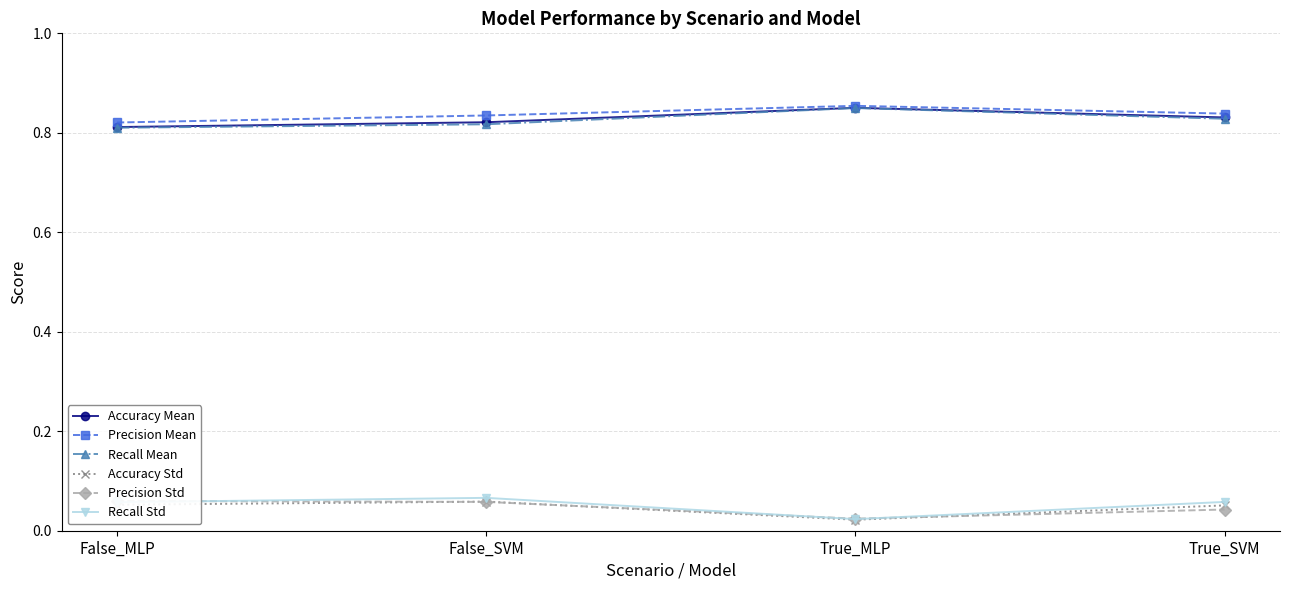

True or false: Recall Mean has a value of 1.4 at True_SVM.

False